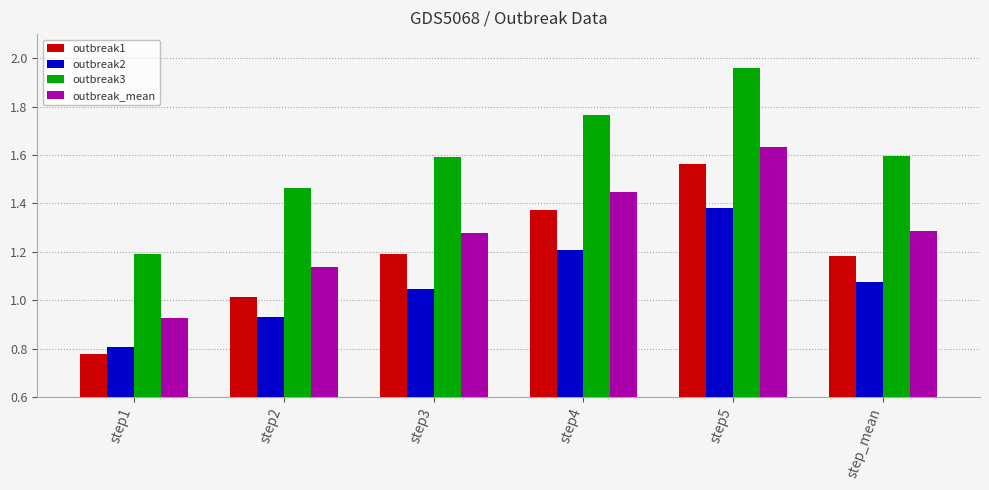

How many bars are there in total?

24